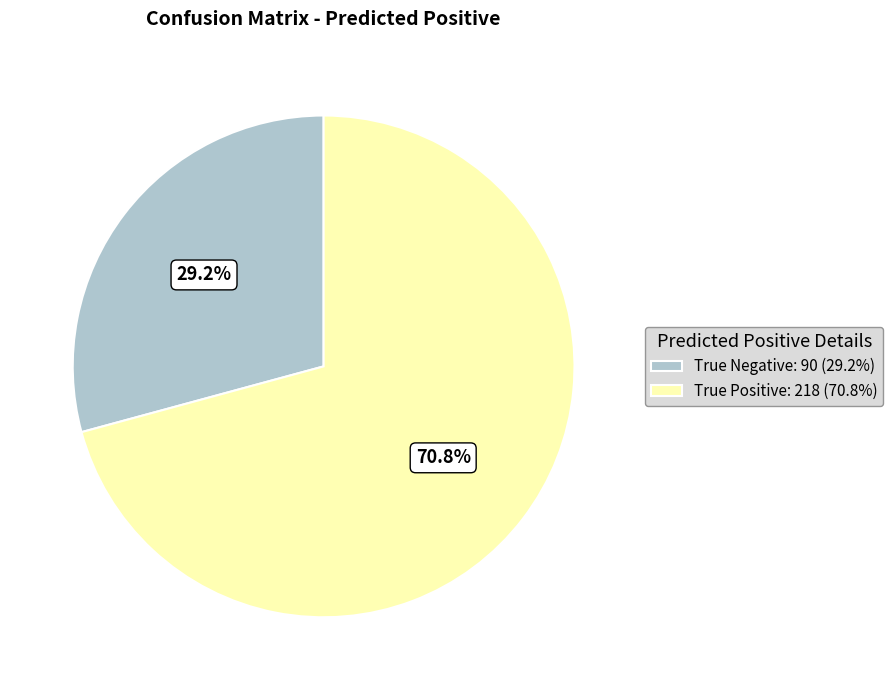

Which slice represents more than half of the pie?

True Positive